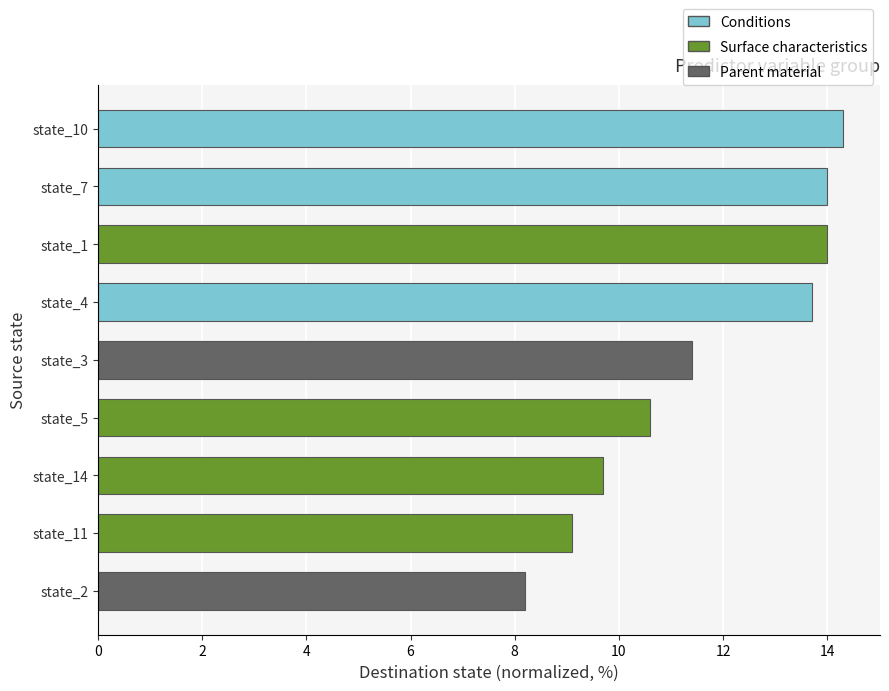

What is the difference between the maximum and minimum values?

6.1